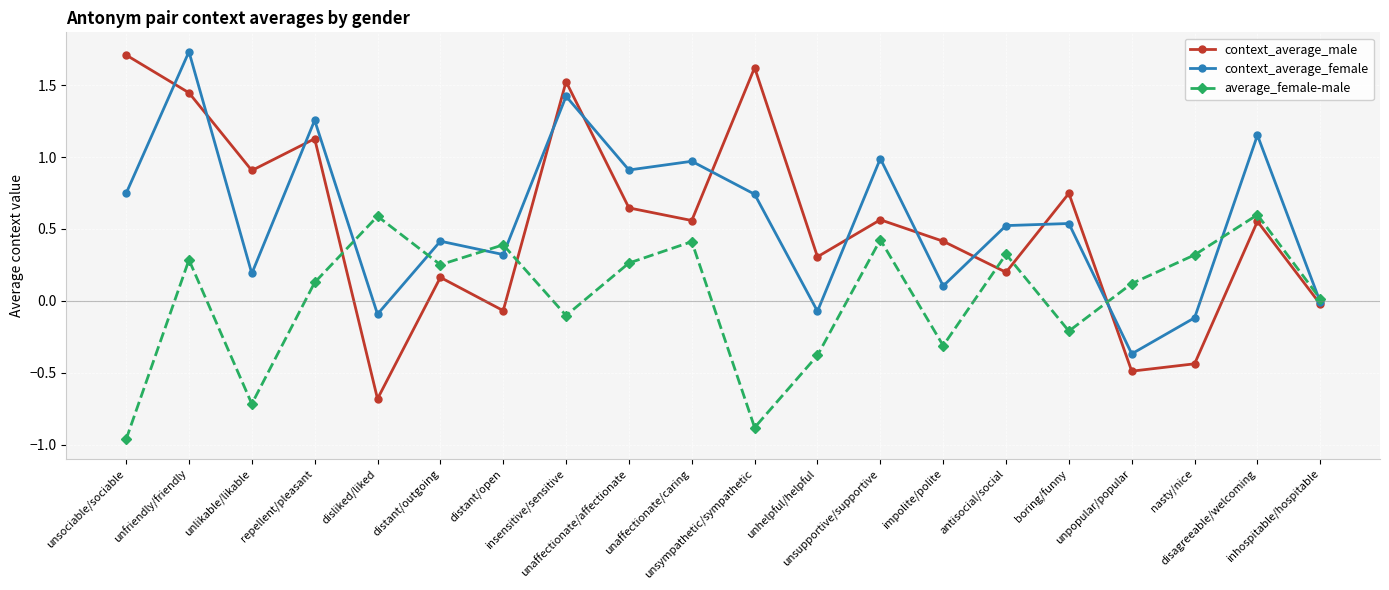

What is the sum of all context_average_female values?

11.4